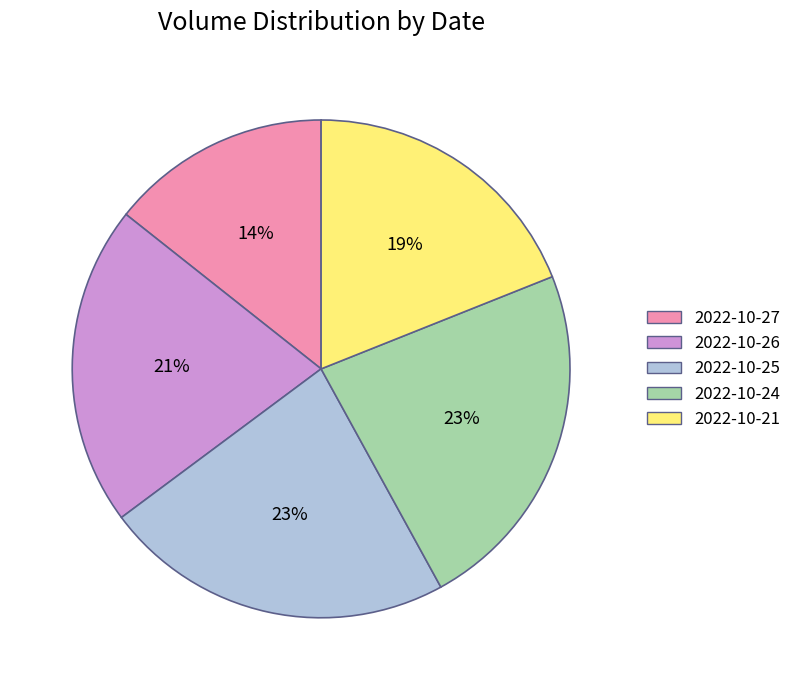

How many slices are in this pie chart?

5